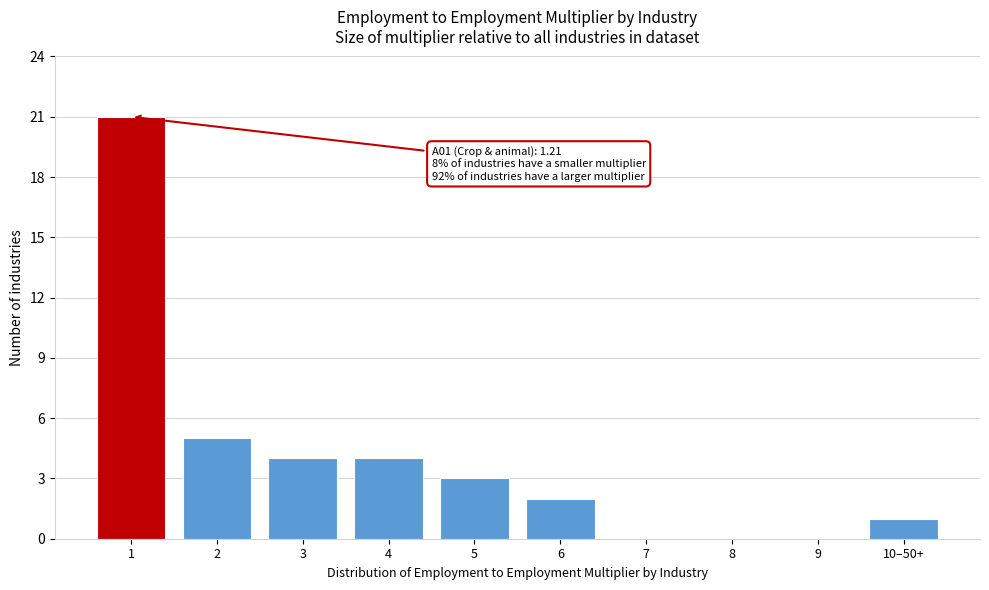

Reading left to right, extract all data points from this chart.

1=21	2=5	3=4	4=4	5=3	6=2	7=0	8=0	9=0	10–50+=1